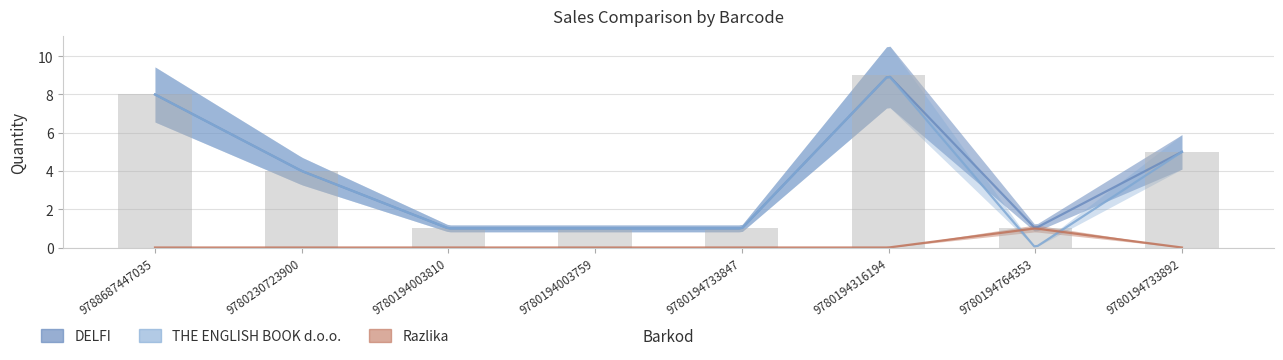

Rank the categories by DELFI value from lowest to highest.

9780194003810, 9780194003759, 9780194733847, 9780194764353, 9780230723900, 9780194733892, 9788687447035, 9780194316194